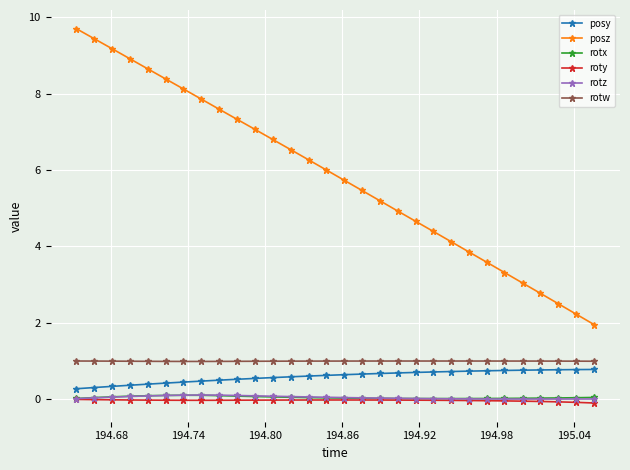

What is the highest value of the rotx series?

0.1